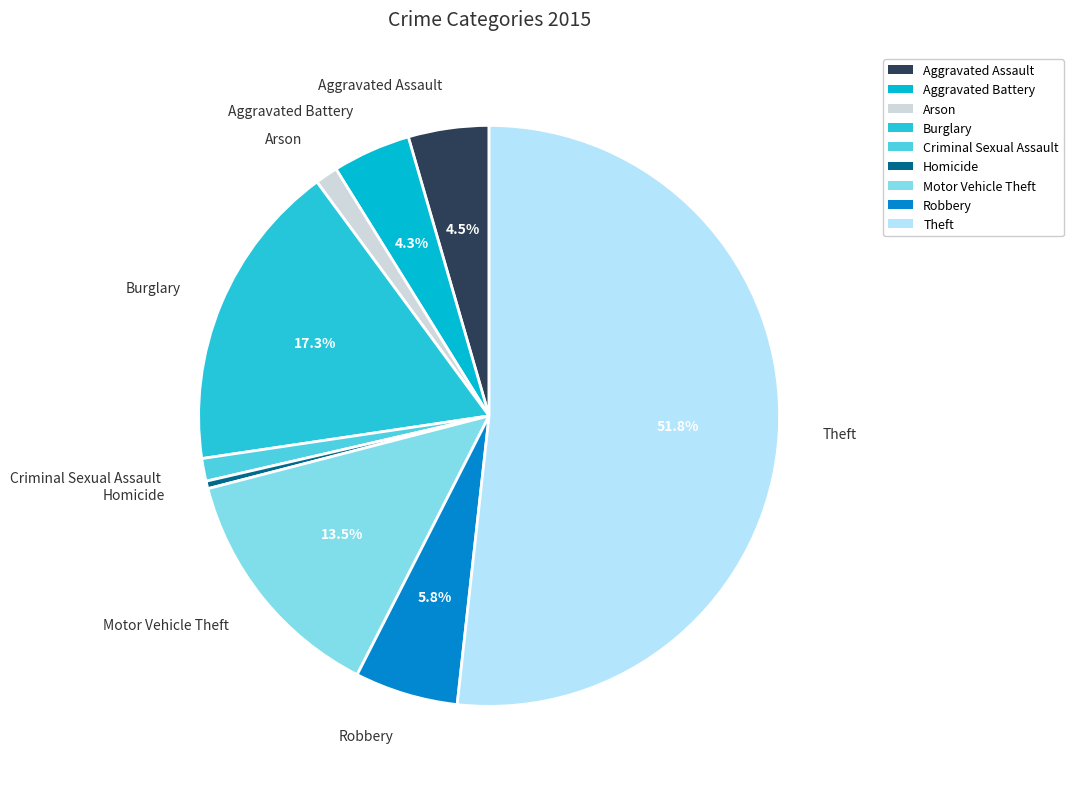

What is the majority slice?

Theft